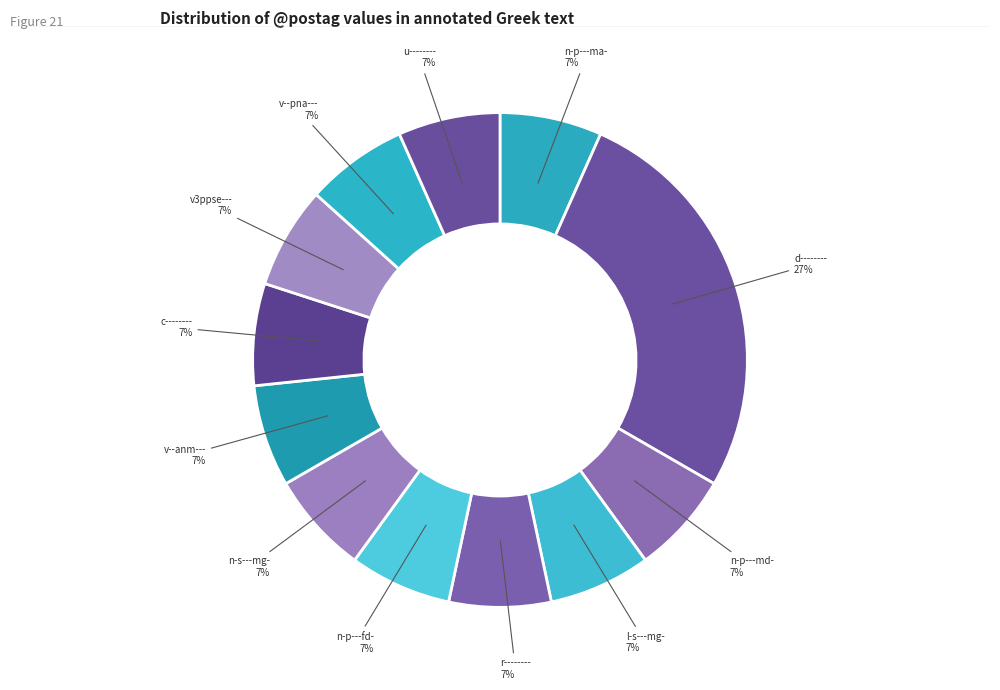

Is c-------- the majority of the pie?

No